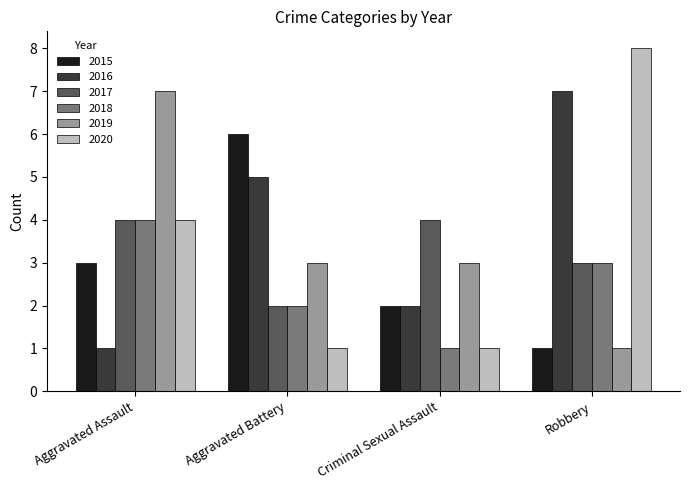

Reading right to left, what are all the values shown in this chart?

2015: Robbery=1	Criminal Sexual Assault=2	Aggravated Battery=6	Aggravated Assault=3
2016: Robbery=7	Criminal Sexual Assault=2	Aggravated Battery=5	Aggravated Assault=1
2017: Robbery=3	Criminal Sexual Assault=4	Aggravated Battery=2	Aggravated Assault=4
2018: Robbery=3	Criminal Sexual Assault=1	Aggravated Battery=2	Aggravated Assault=4
2019: Robbery=1	Criminal Sexual Assault=3	Aggravated Battery=3	Aggravated Assault=7
2020: Robbery=8	Criminal Sexual Assault=1	Aggravated Battery=1	Aggravated Assault=4